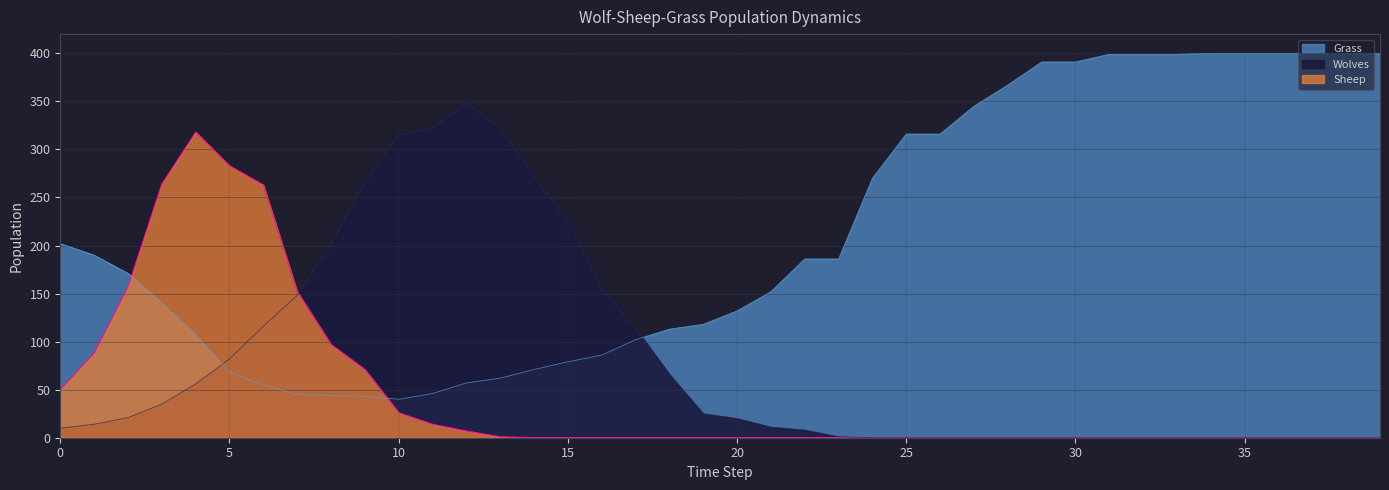

List the labels in order of Sheep value, largest first.

4, 5, 3, 6, 2, 7, 8, 1, 9, 0, 10, 11, 12, 13, 14, 15, 16, 17, 18, 19, 20, 21, 22, 23, 24, 25, 26, 27, 28, 29, 30, 31, 32, 33, 34, 35, 36, 37, 38, 39